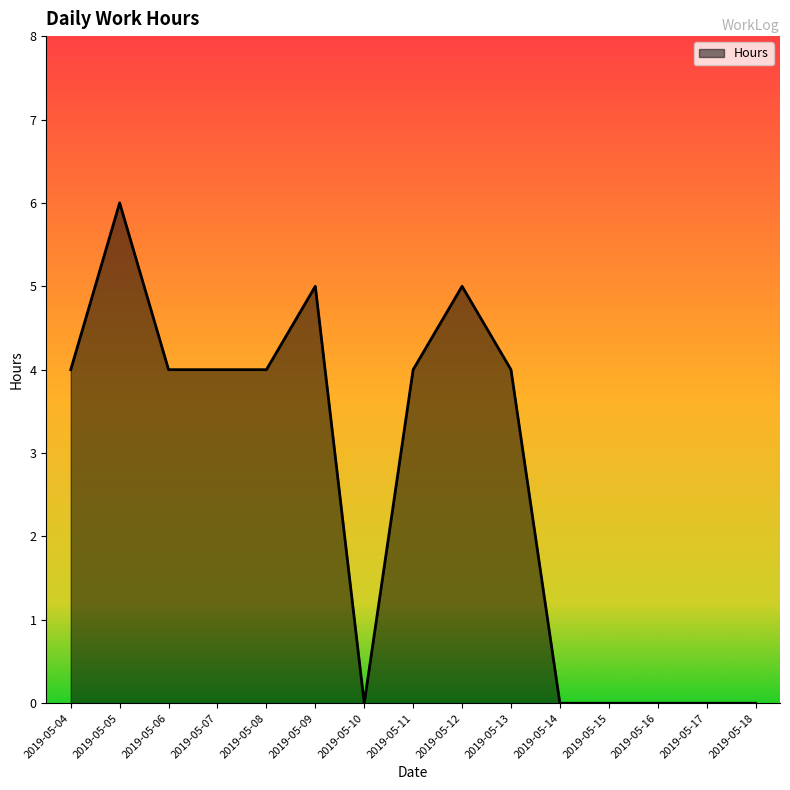

What is the difference between the maximum and minimum values?

6